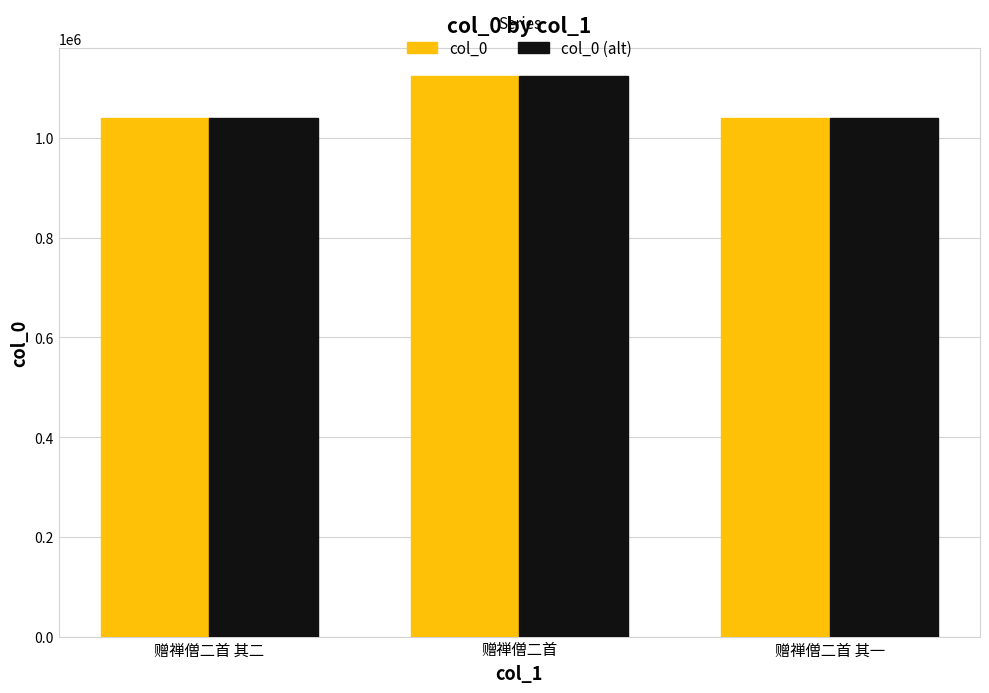

Is it true that col_0 (alt) equals 339941 at 赠禅僧二首 其一?

False